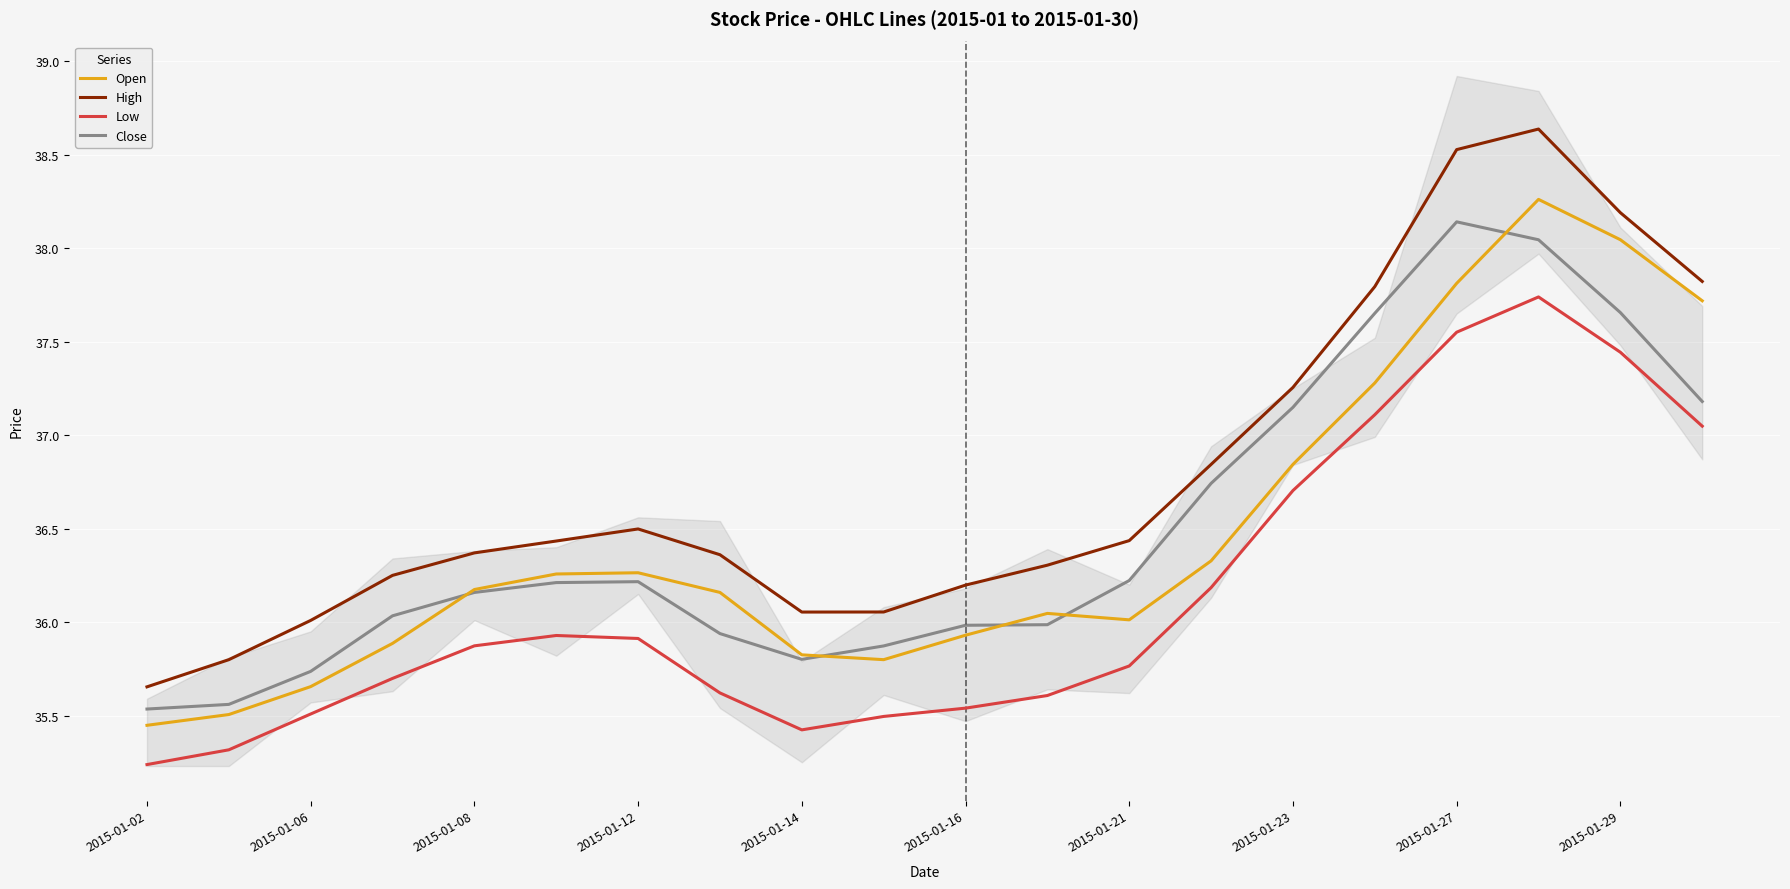

What are all the series names shown in the legend?

Open, High, Low, Close